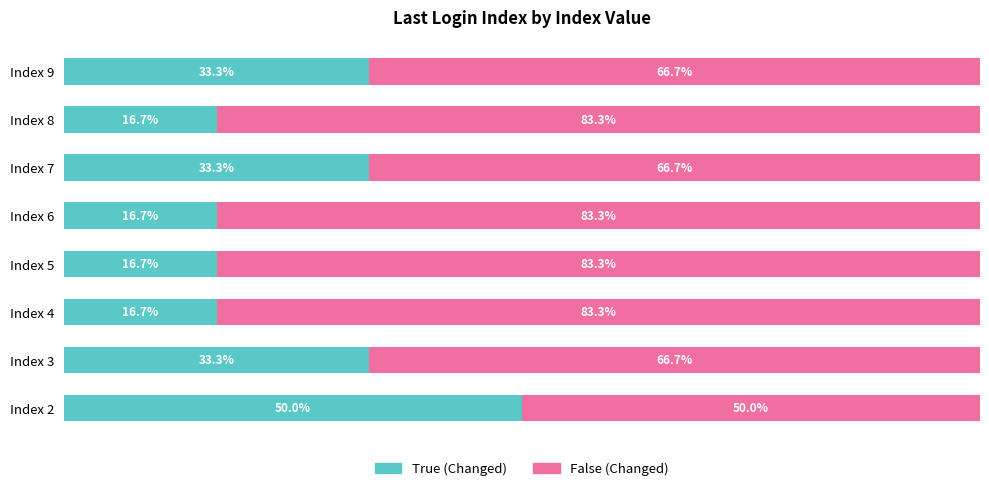

What are all the series names shown in the legend?

True (Changed), False (Changed)